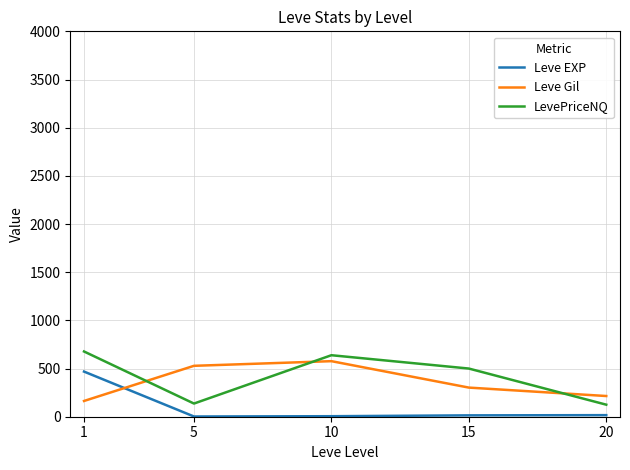

Rank the series at 15 from lowest to highest value.

Leve EXP, Leve Gil, LevePriceNQ